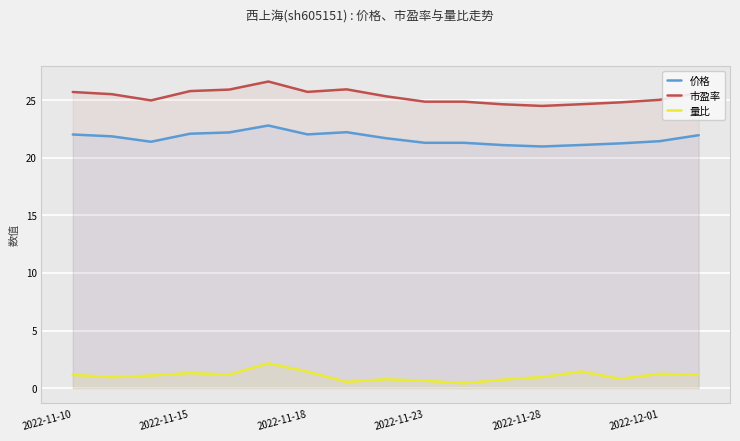

What is the difference between the maximum and minimum values in the 量比 series?

1.7